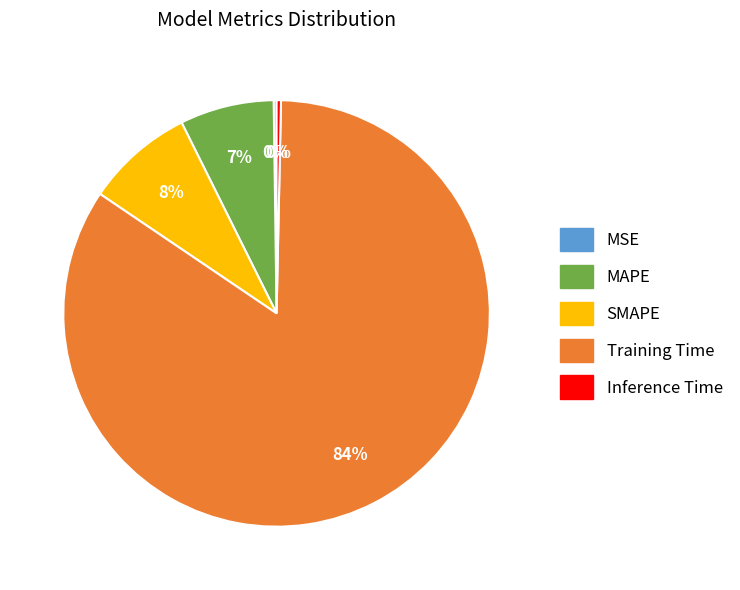

Is there a majority slice in this chart?

Yes